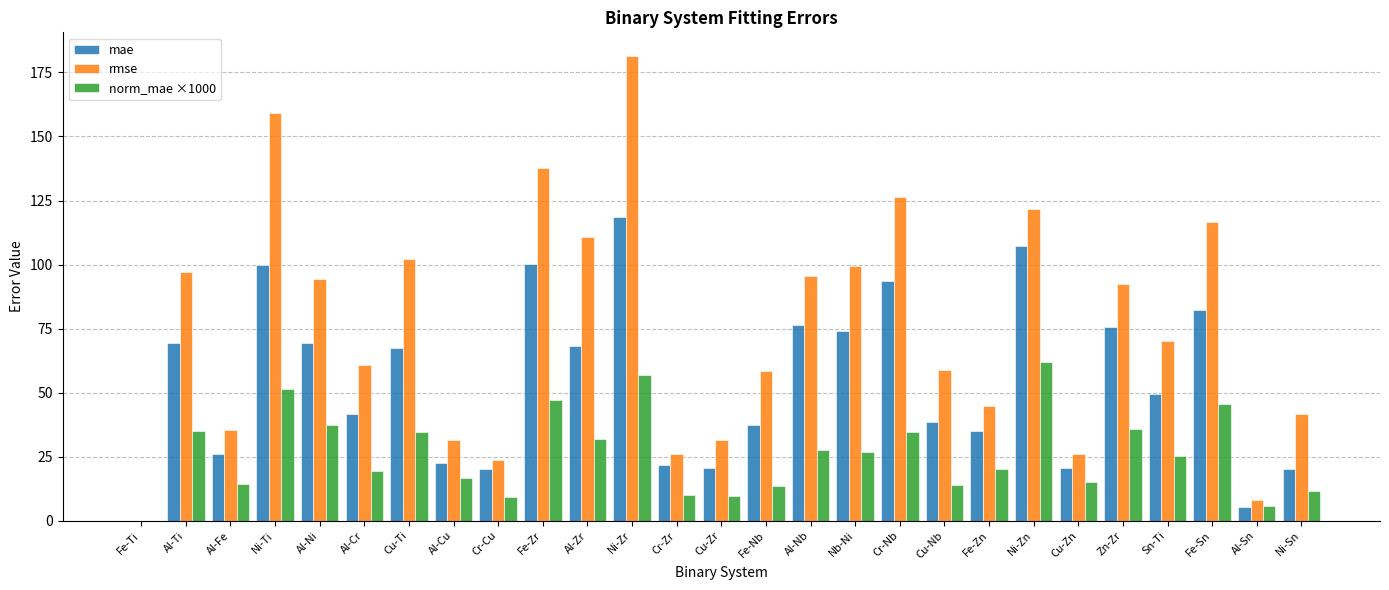

At which category is the sum across all series the highest?

Ni-Zr